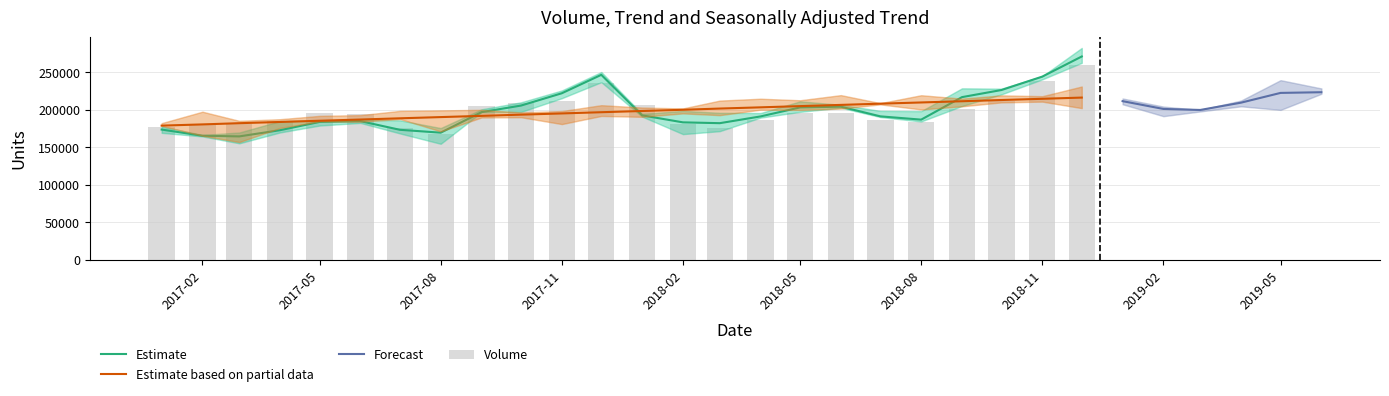

Is the value of Volume at 2017-03 greater than the value of SI * Trend at 2018-12?

No